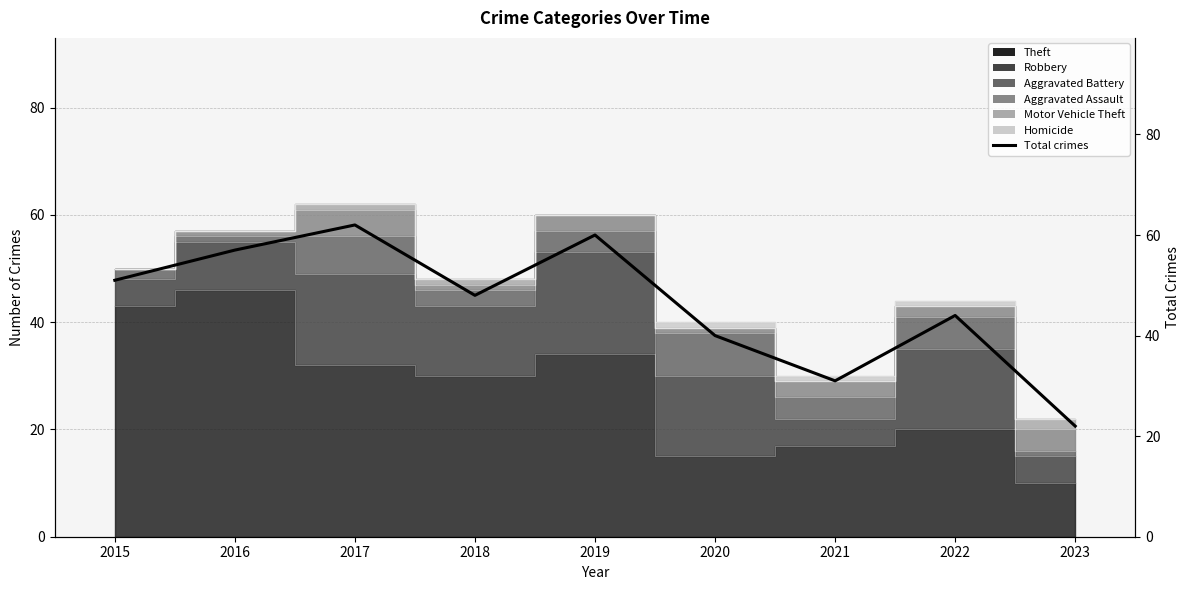

At which label is the value closest to 42?

2020